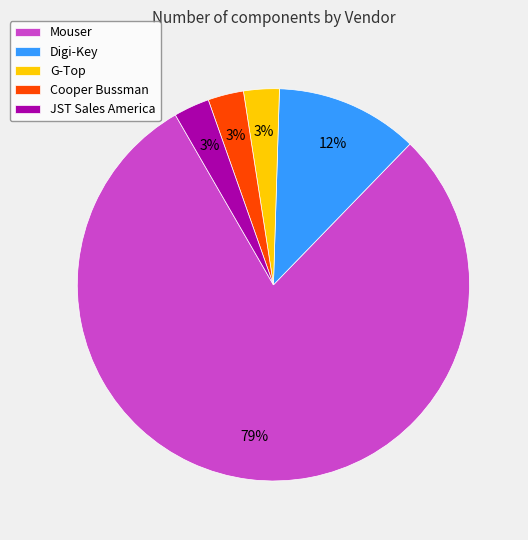

Is the sum of Mouser and Cooper Bussman greater than half?

Yes